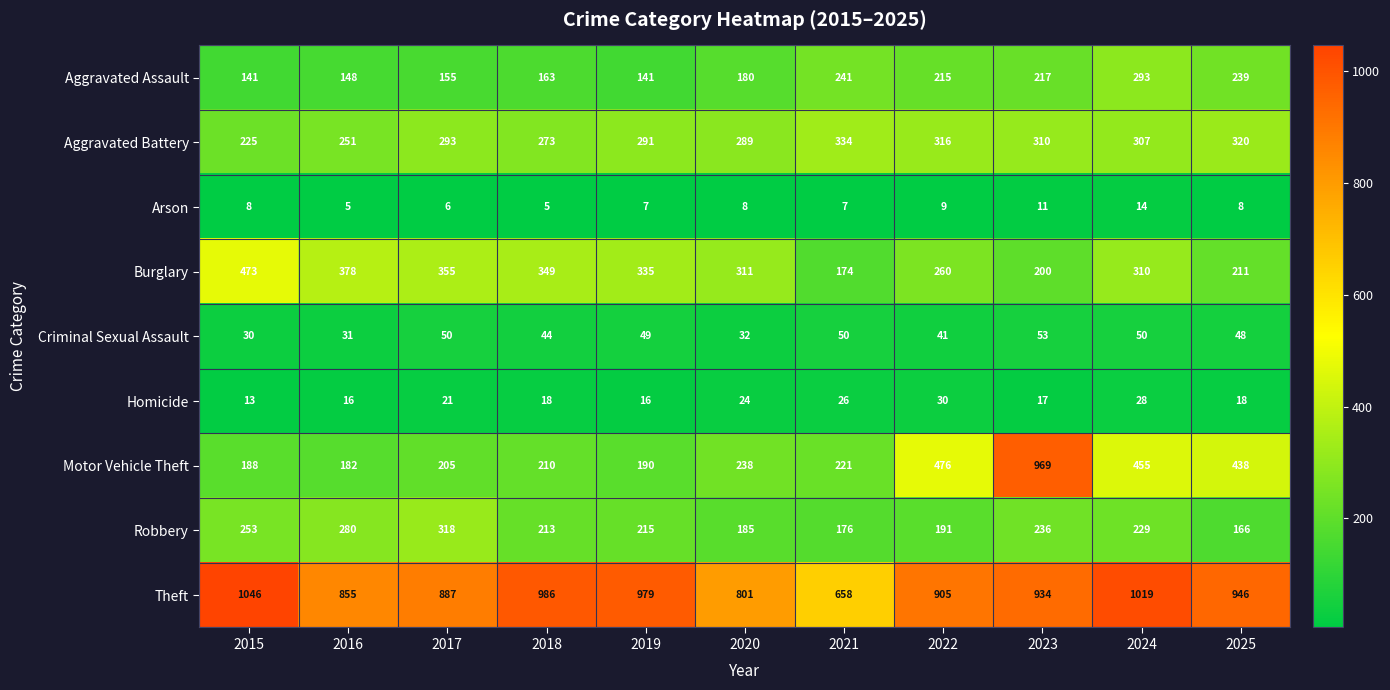

How many categories are shown in the chart?

11